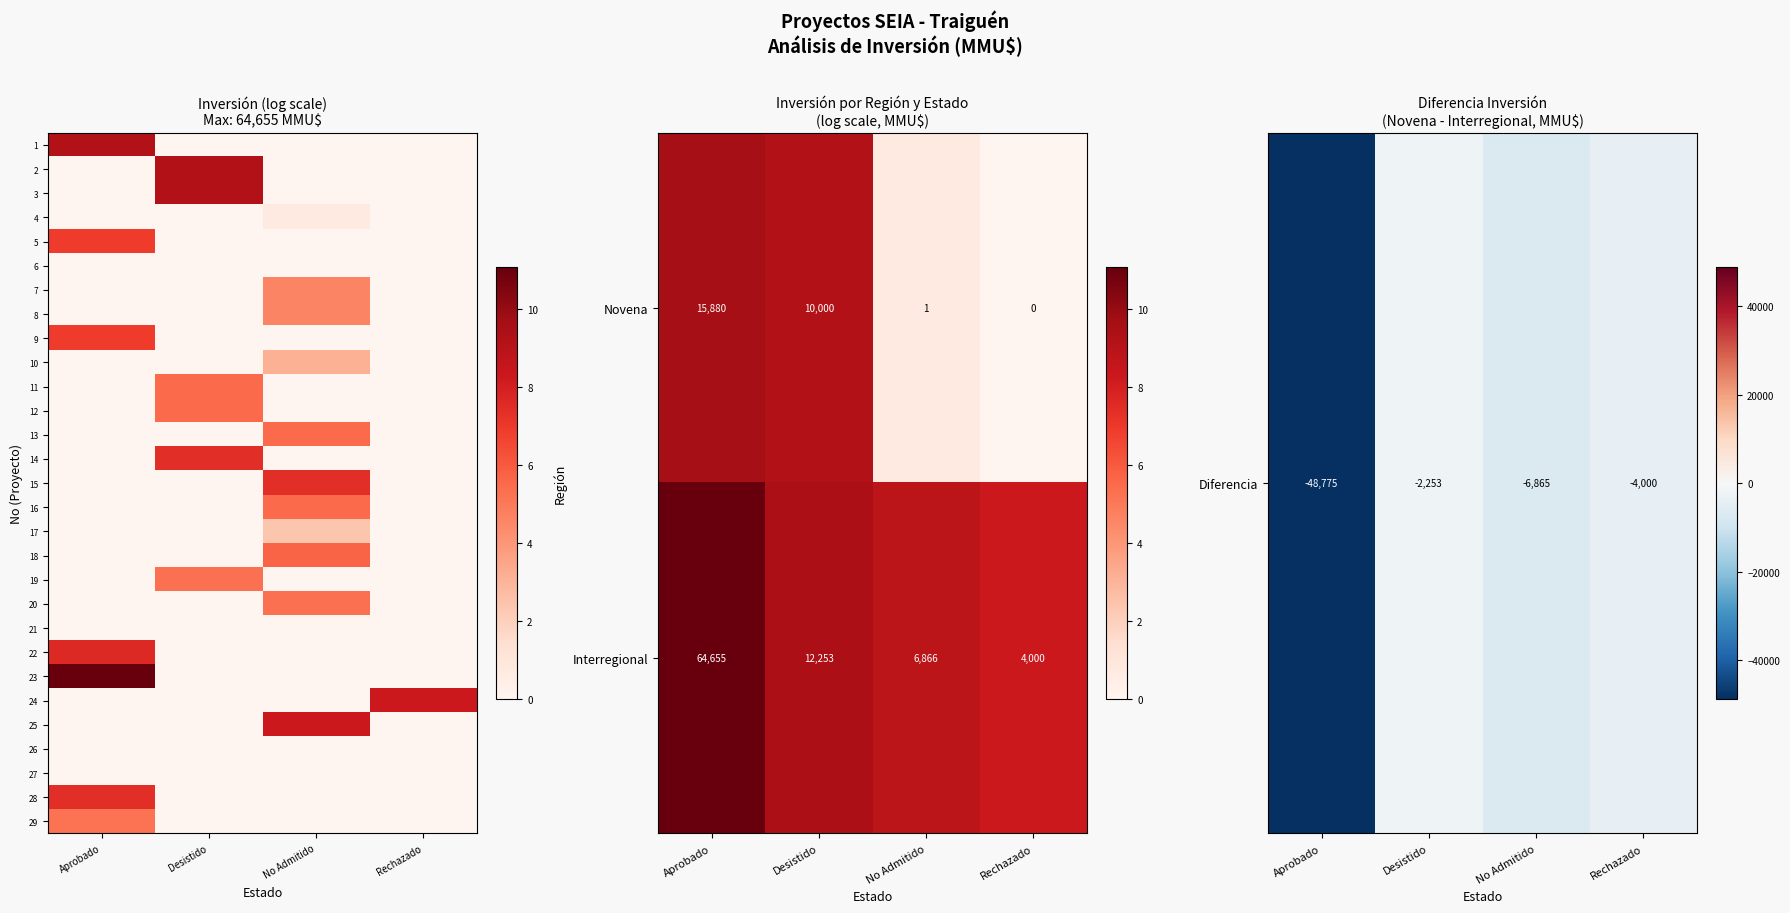

Is it true that Novena equals 15113 at Desistido?

False